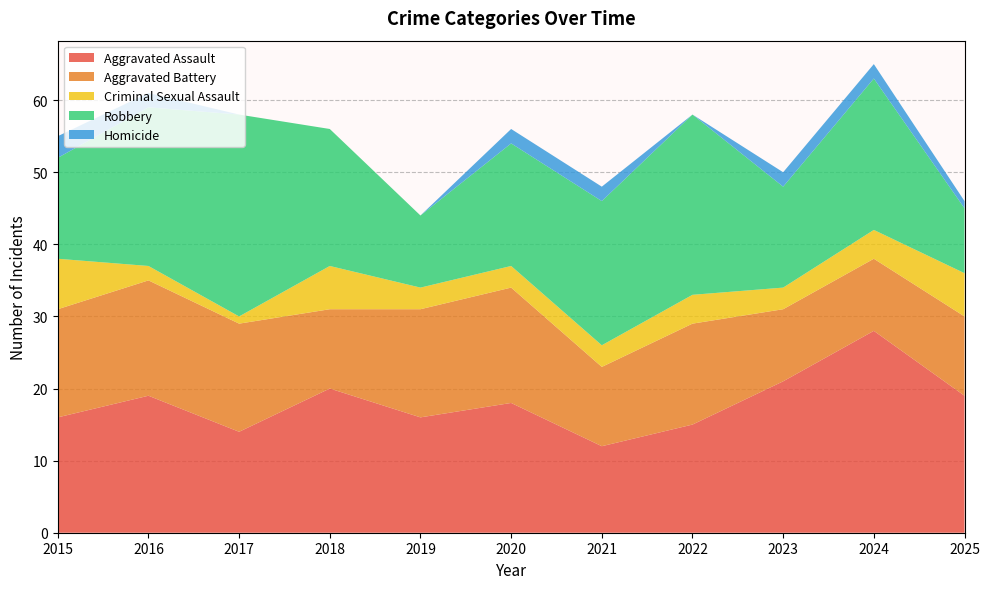

Rank the series at 2020 from lowest to highest value.

Homicide, Criminal Sexual Assault, Aggravated Battery, Robbery, Aggravated Assault